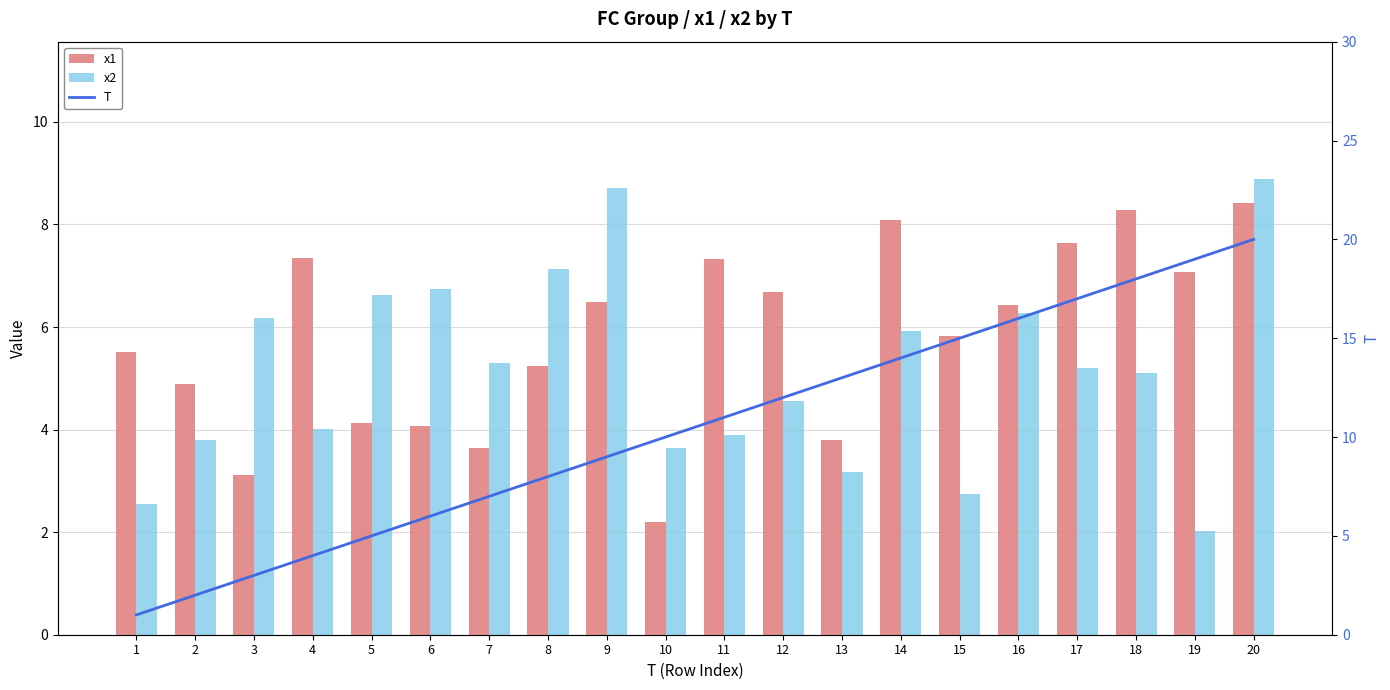

Read the x1 value at 17.

7.6